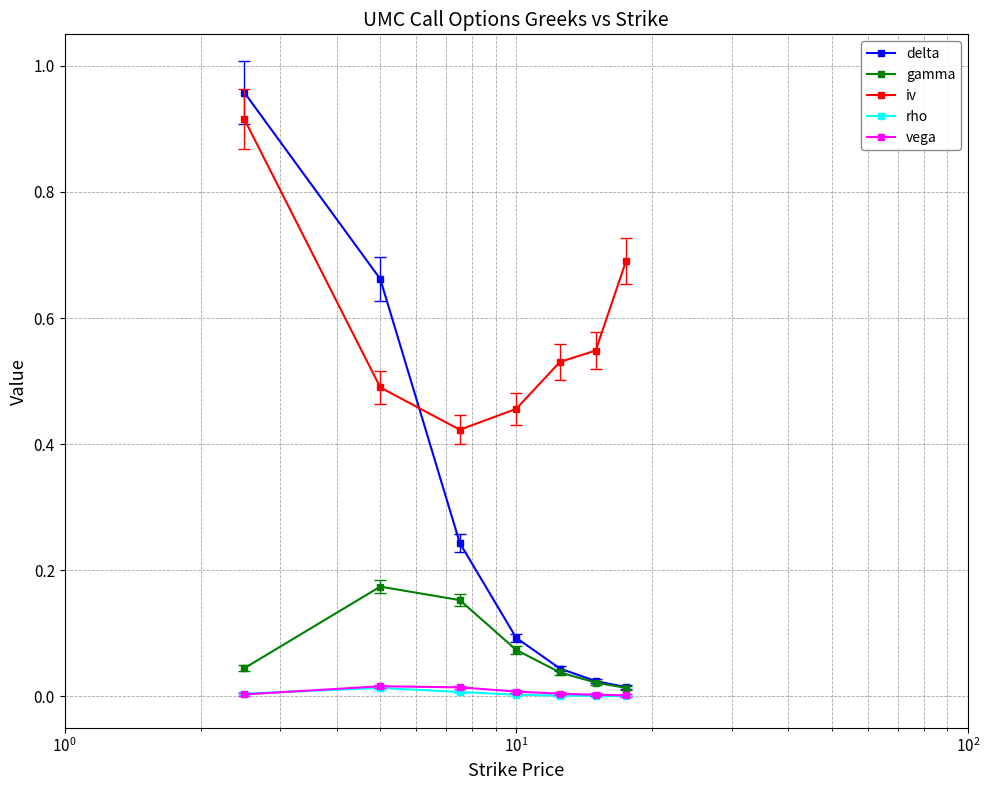

In vega, how many points are higher than both neighbors (excluding endpoints)?

1